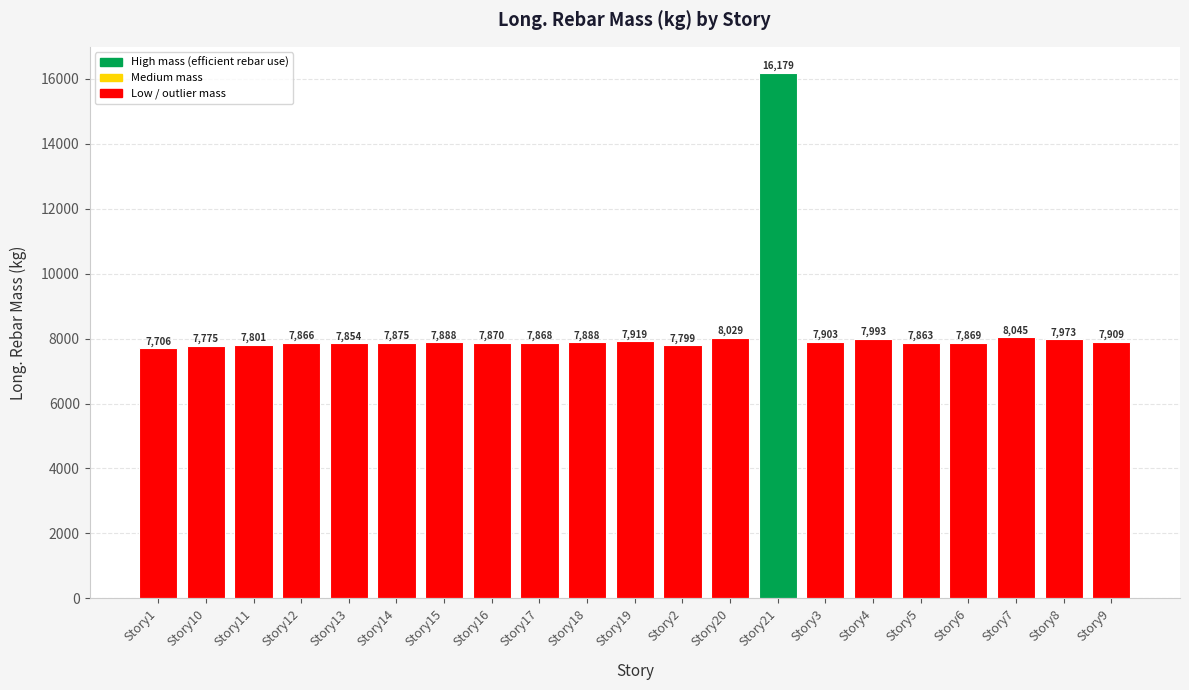

What is the value of the 5th bar from the left?

7853.6